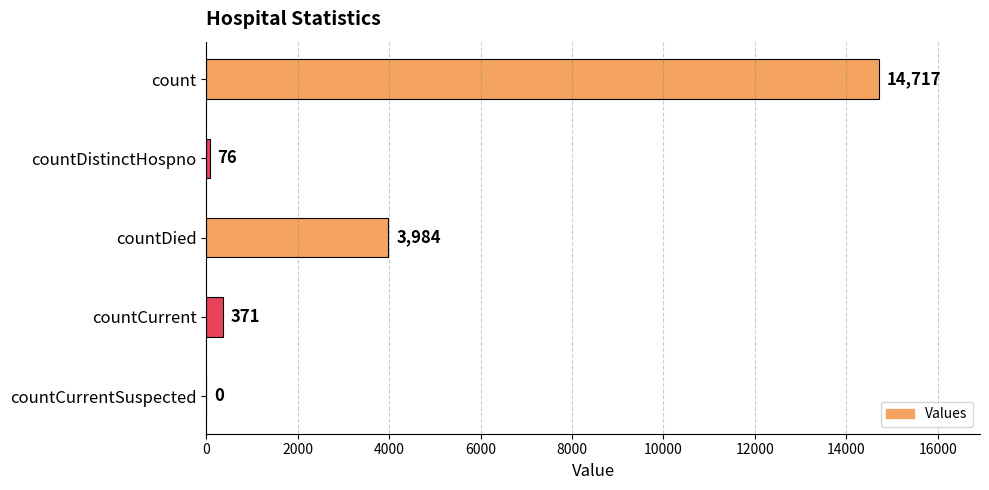

Reading top to bottom, transcribe all the data shown in this chart.

count=14717	countDistinctHospno=76	countDied=3984	countCurrent=371	countCurrentSuspected=0